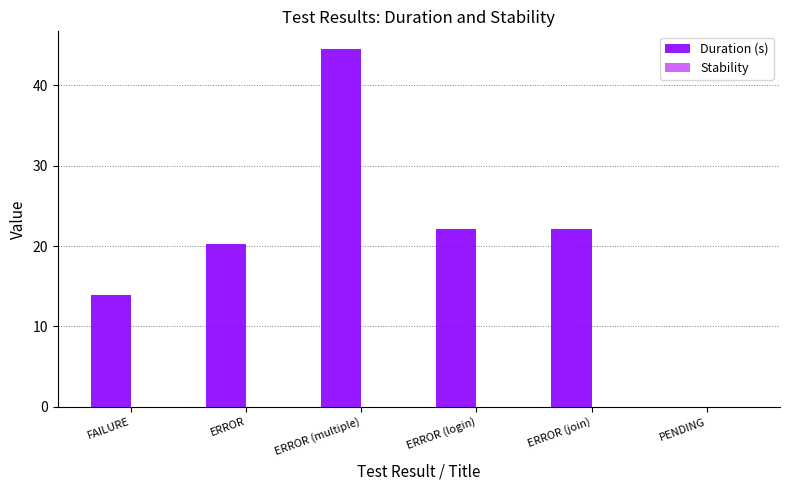

What is the approximate value at FAILURE?

13.9